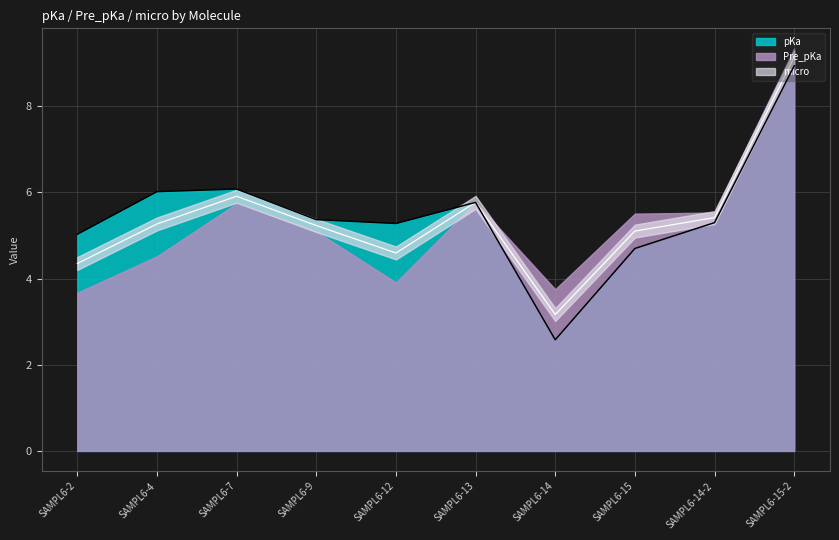

What are all the series names shown in the legend?

pKa, Pre_pKa, micro